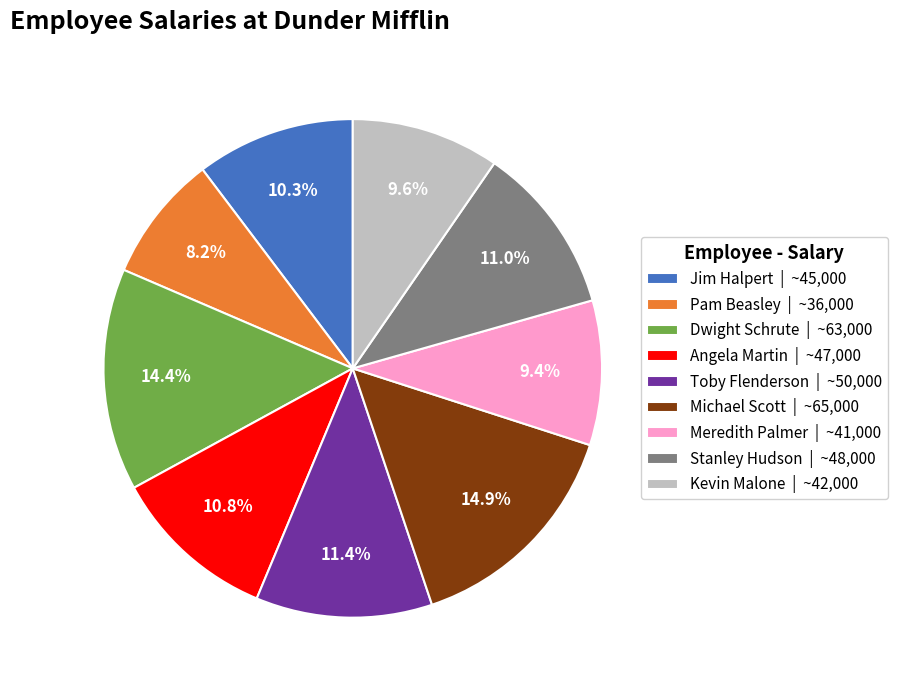

Which has a higher value, Pam Beasley or Jim Halpert?

Jim Halpert